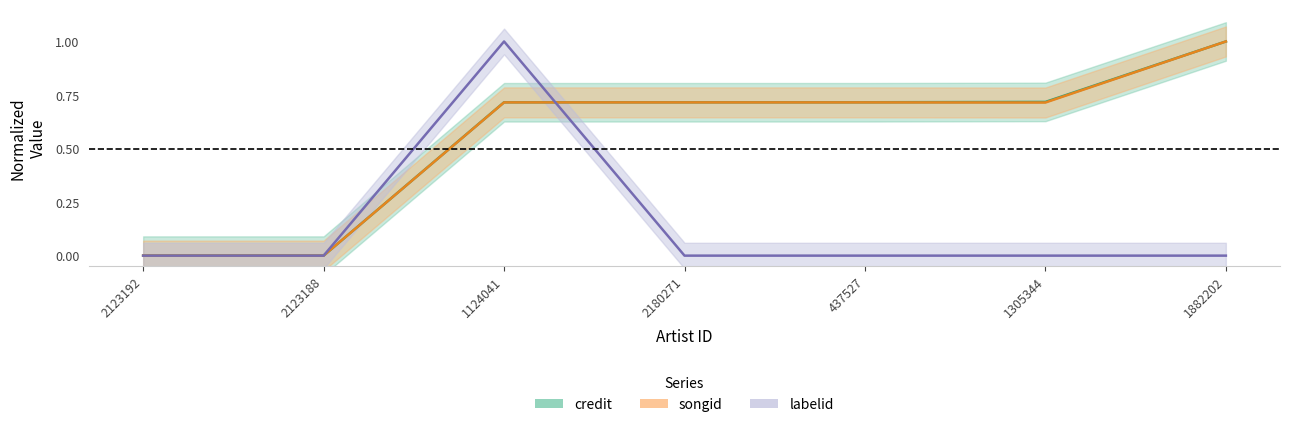

Reading left to right, extract all data points from this chart.

credit: 0.0	0.0	0.7	0.7	0.7	0.7	1.0
songid: 0.0	0.0	0.7	0.7	0.7	0.7	1.0
labelid: 0.0	0.0	1.0	0.0	0.0	0.0	0.0